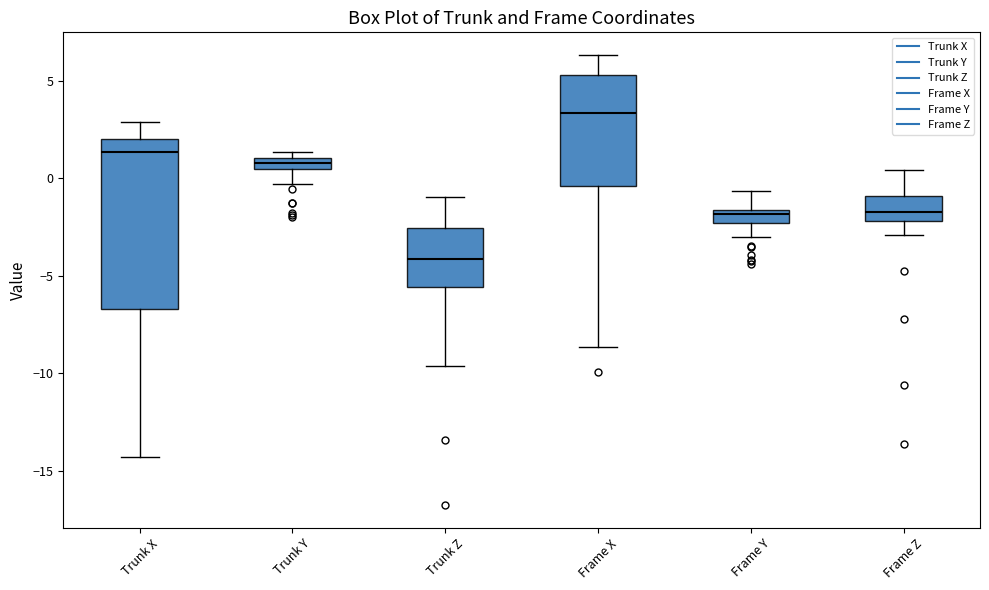

Where does the upper whisker of the box for Frame Z end on the y-axis? The values are not printed on the chart, so give them approximately, as read against the axis.

0.5